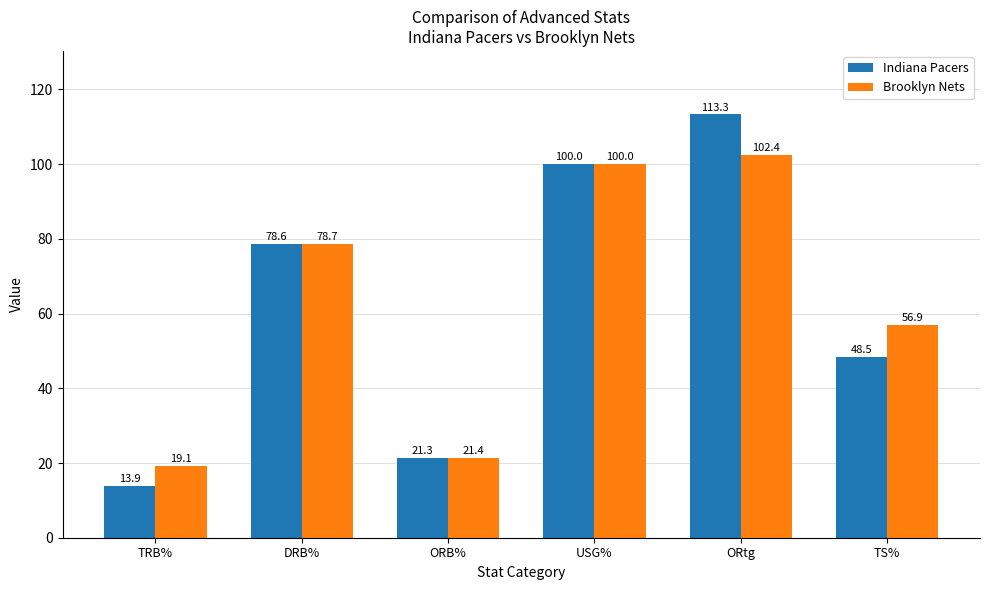

Reading right to left, extract all data points from this chart.

Indiana Pacers: TS%=48.5	ORtg=113.3	USG%=100.0	ORB%=21.3	DRB%=78.6	TRB%=13.9
Brooklyn Nets: TS%=56.9	ORtg=102.4	USG%=100.0	ORB%=21.4	DRB%=78.7	TRB%=19.1